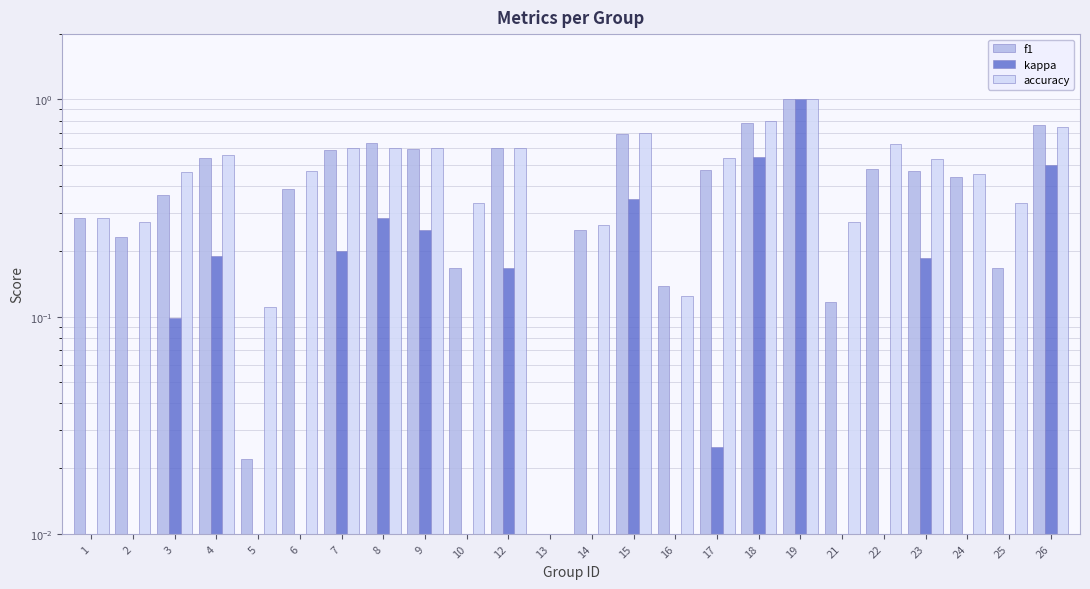

Is it true that accuracy equals 0.1 at 21?

False